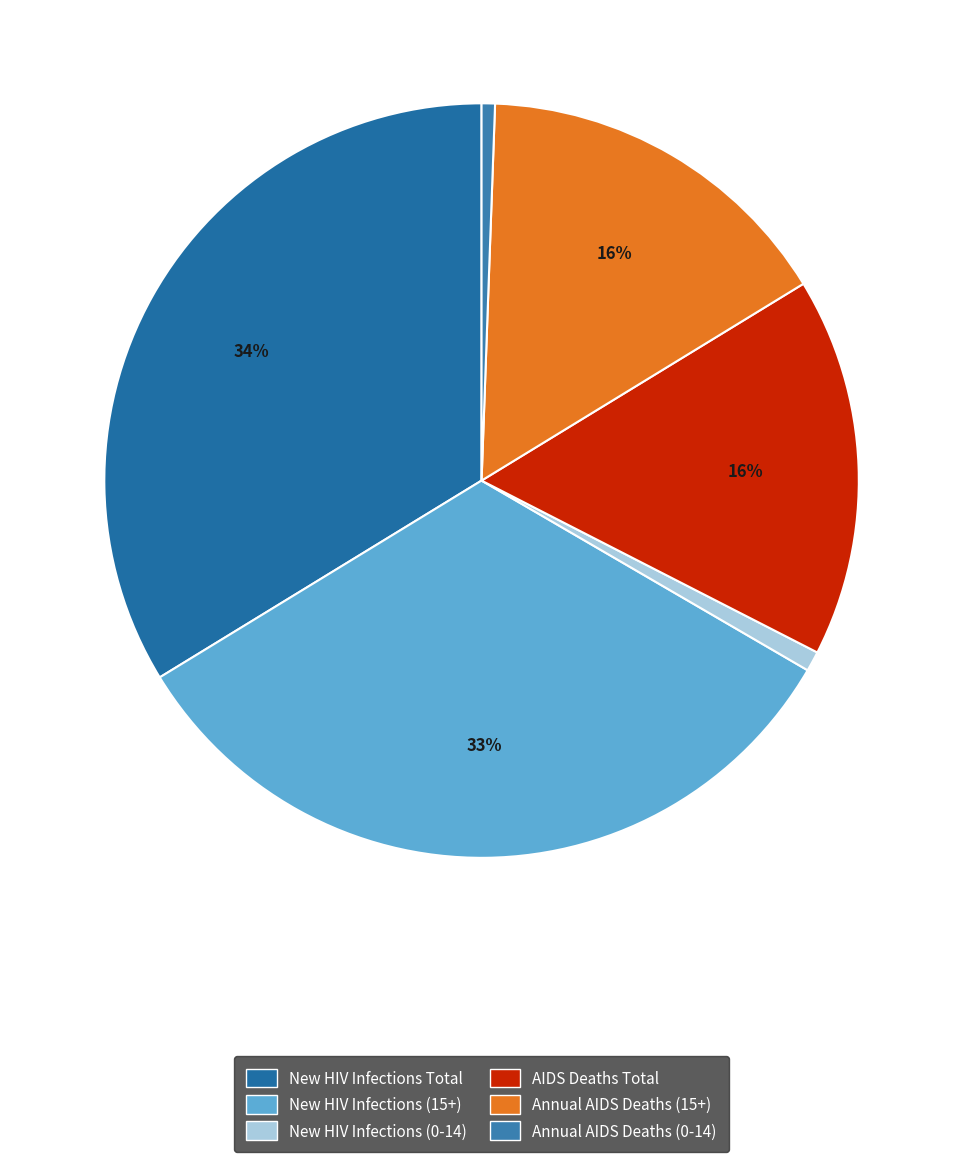

What is the largest slice in the pie chart?

Number of new HIV infections Total